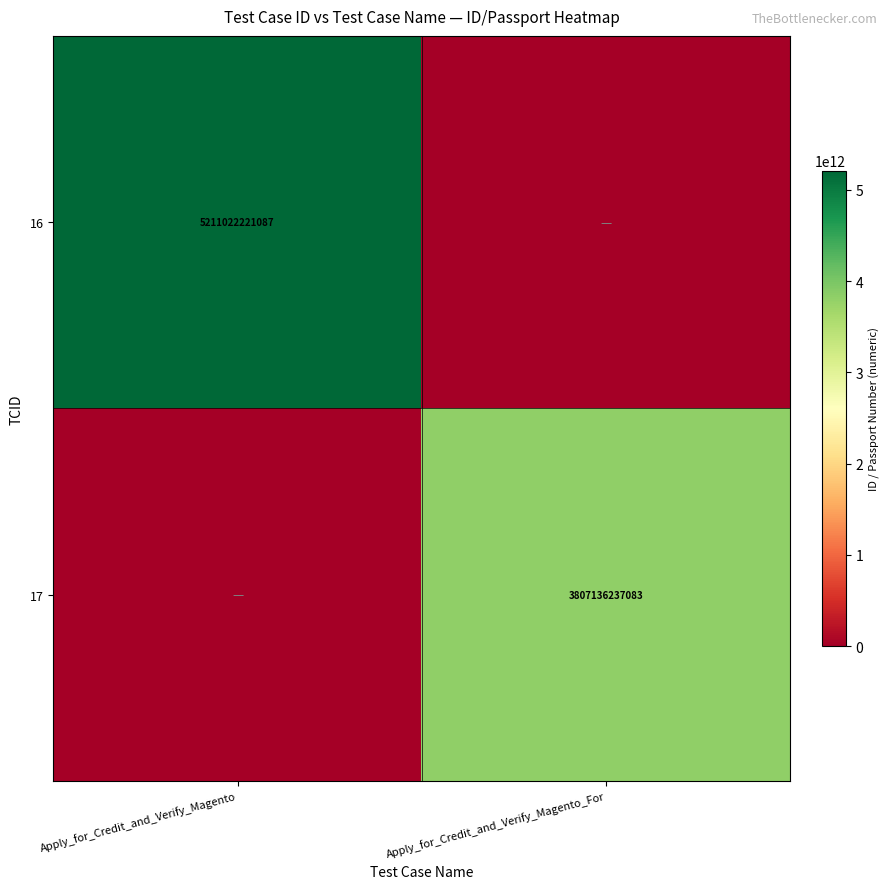

Is the value of 17 at Apply_for_Credit_and_Verify_Magento_For greater than the value of 16 at Apply_for_Credit_and_Verify_Magento?

No